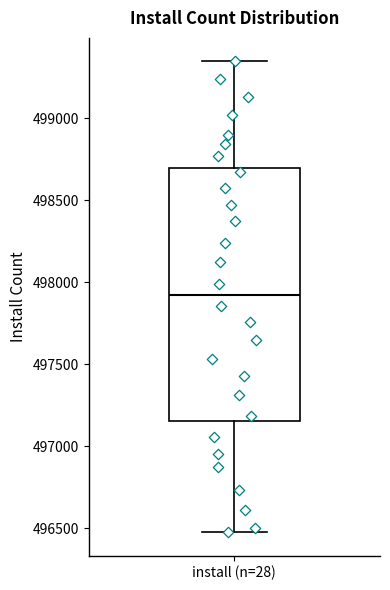

Where does the median line of the box for install (n=28) sit on the y-axis? The values are not printed on the chart, so give them approximately, as read against the axis.

497900